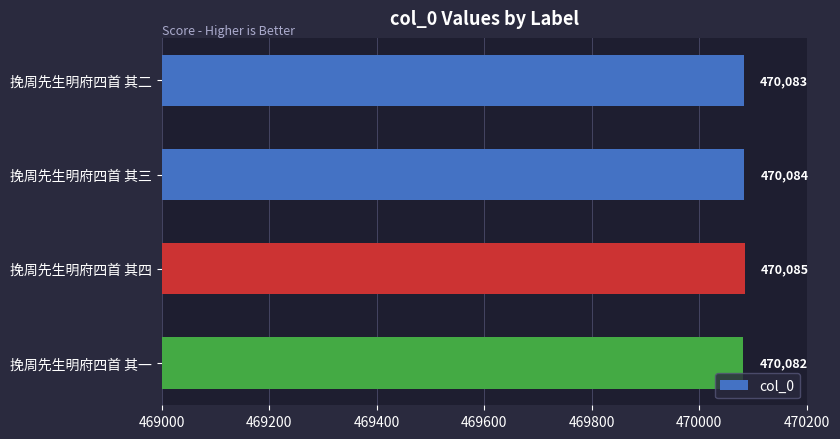

What is the sum of the values at 挽周先生明府四首 其一 and 挽周先生明府四首 其三?

940166